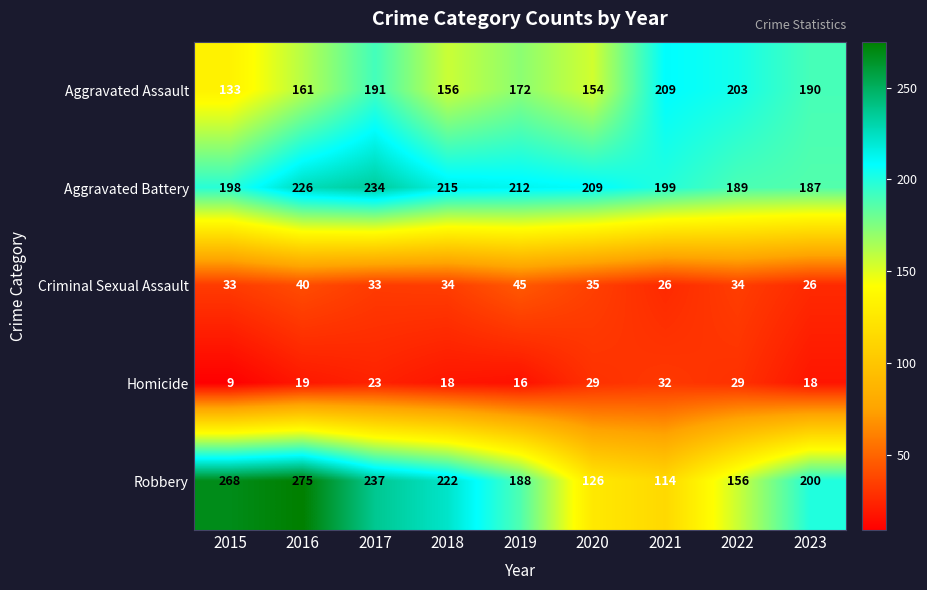

True or false: Homicide has a value of 28 at 2019.

False